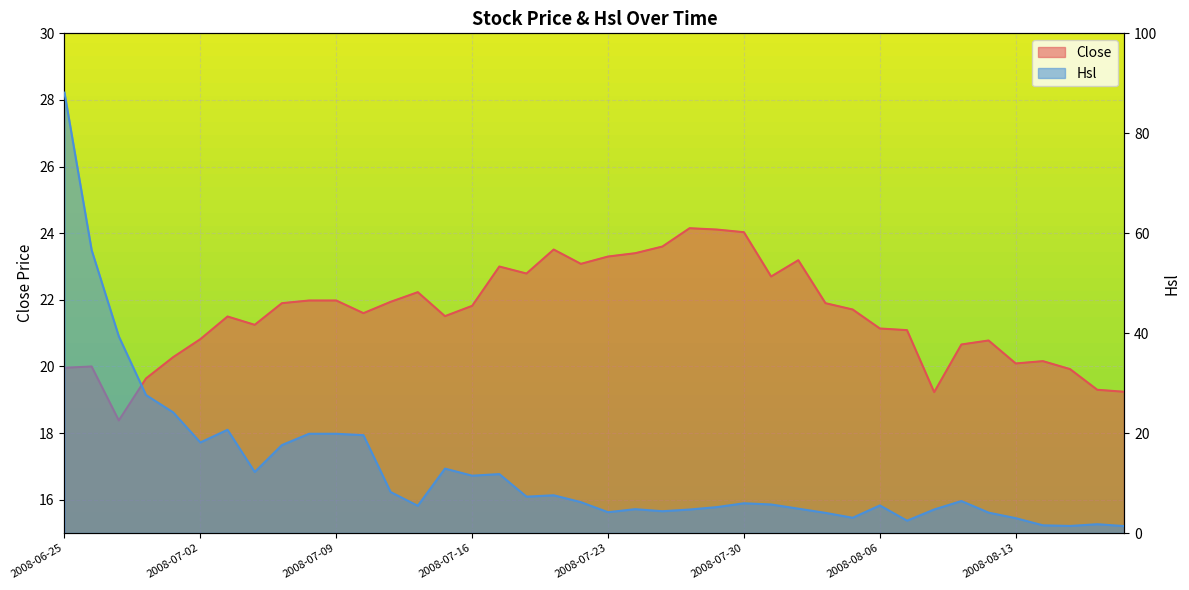

What is the greatest value displayed?

88.1